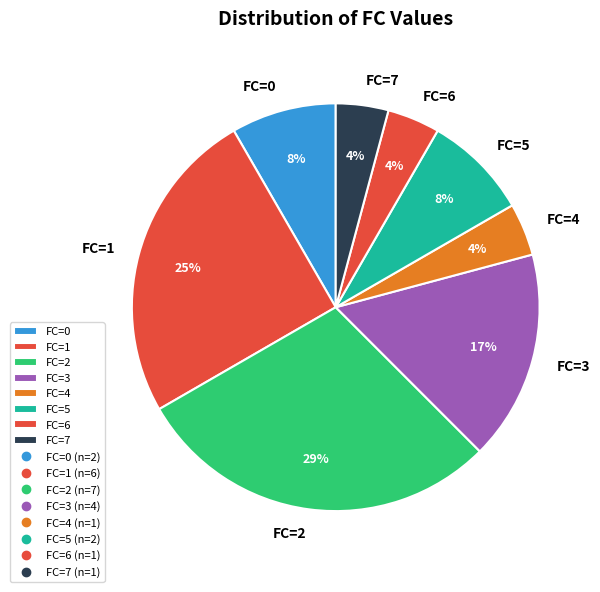

Which slice is the largest?

FC=2